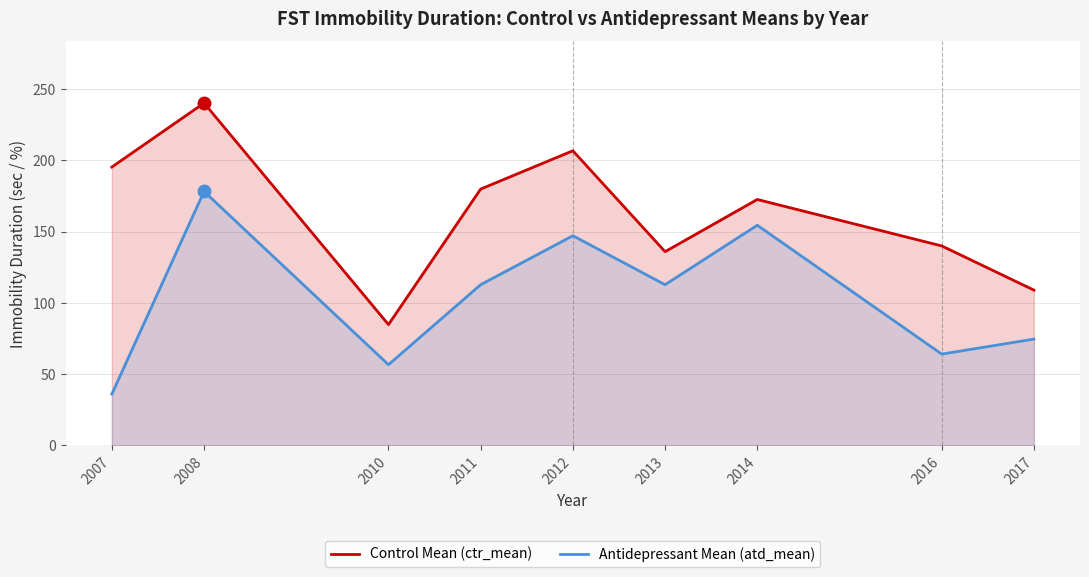

True or false: Control Mean (ctr_mean) and Antidepressant Mean (atd_mean) cross at least once.

False